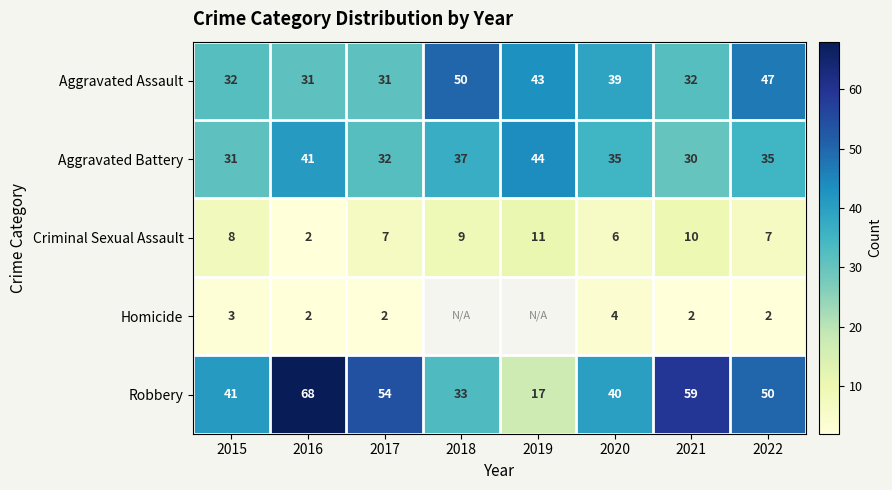

Which category has the highest value in the Criminal Sexual Assault series?

2019